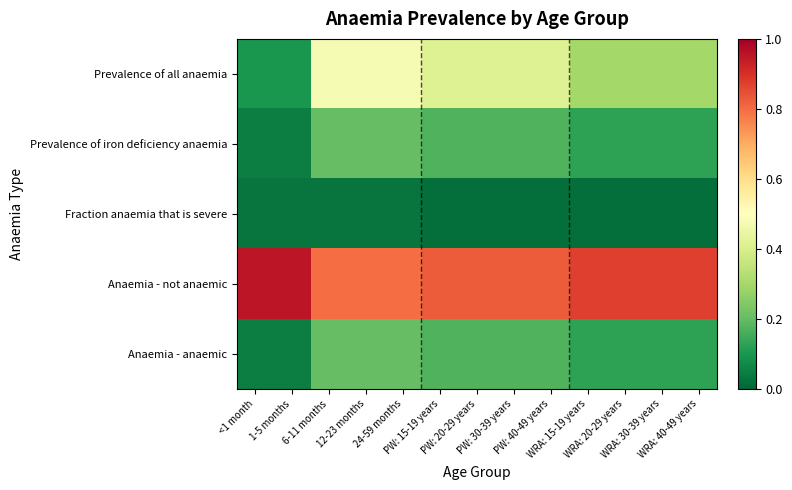

Reading left to right, transcribe all the data shown in this chart.

Prevalence of all anaemia: <1 month=0.1	1-5 months=0.1	6-11 months=0.5	12-23 months=0.5	24-59 months=0.5	PW: 15-19 years=0.4	PW: 20-29 years=0.4	PW: 30-39 years=0.4	PW: 40-49 years=0.4	WRA: 15-19 years=0.3	WRA: 20-29 years=0.3	WRA: 30-39 years=0.3	WRA: 40-49 years=0.3
Prevalence of iron deficiency anaemia: <1 month=0.1	1-5 months=0.1	6-11 months=0.2	12-23 months=0.2	24-59 months=0.2	PW: 15-19 years=0.2	PW: 20-29 years=0.2	PW: 30-39 years=0.2	PW: 40-49 years=0.2	WRA: 15-19 years=0.1	WRA: 20-29 years=0.1	WRA: 30-39 years=0.1	WRA: 40-49 years=0.1
Fraction anaemia that is severe: <1 month=0.0	1-5 months=0.0	6-11 months=0.0	12-23 months=0.0	24-59 months=0.0	PW: 15-19 years=0.0	PW: 20-29 years=0.0	PW: 30-39 years=0.0	PW: 40-49 years=0.0	WRA: 15-19 years=0.0	WRA: 20-29 years=0.0	WRA: 30-39 years=0.0	WRA: 40-49 years=0.0
Anaemia - not anaemic: <1 month=0.9	1-5 months=0.9	6-11 months=0.8	12-23 months=0.8	24-59 months=0.8	PW: 15-19 years=0.8	PW: 20-29 years=0.8	PW: 30-39 years=0.8	PW: 40-49 years=0.8	WRA: 15-19 years=0.9	WRA: 20-29 years=0.9	WRA: 30-39 years=0.9	WRA: 40-49 years=0.9
Anaemia - anaemic: <1 month=0.1	1-5 months=0.1	6-11 months=0.2	12-23 months=0.2	24-59 months=0.2	PW: 15-19 years=0.2	PW: 20-29 years=0.2	PW: 30-39 years=0.2	PW: 40-49 years=0.2	WRA: 15-19 years=0.1	WRA: 20-29 years=0.1	WRA: 30-39 years=0.1	WRA: 40-49 years=0.1